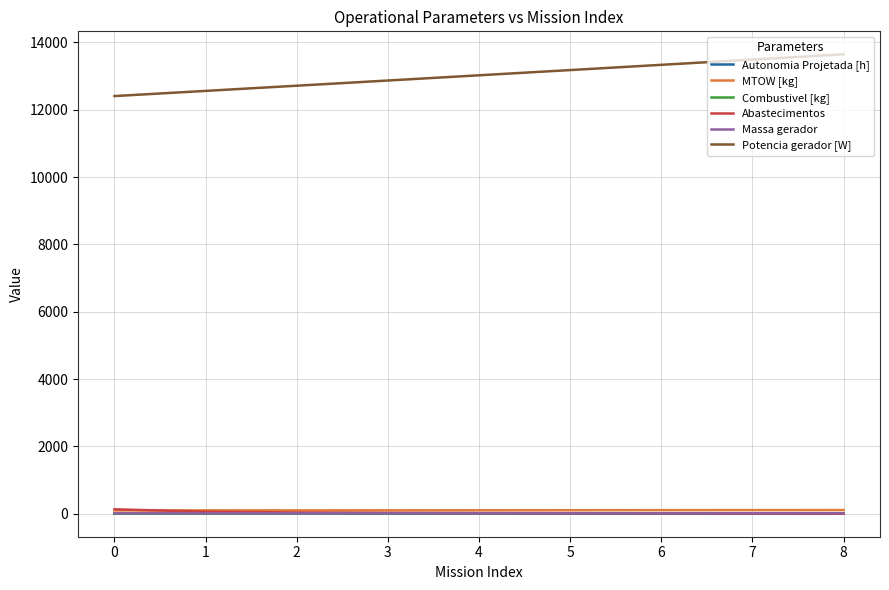

What is the difference between the maximum and second lowest values in the Abastecimentos series?

131.0